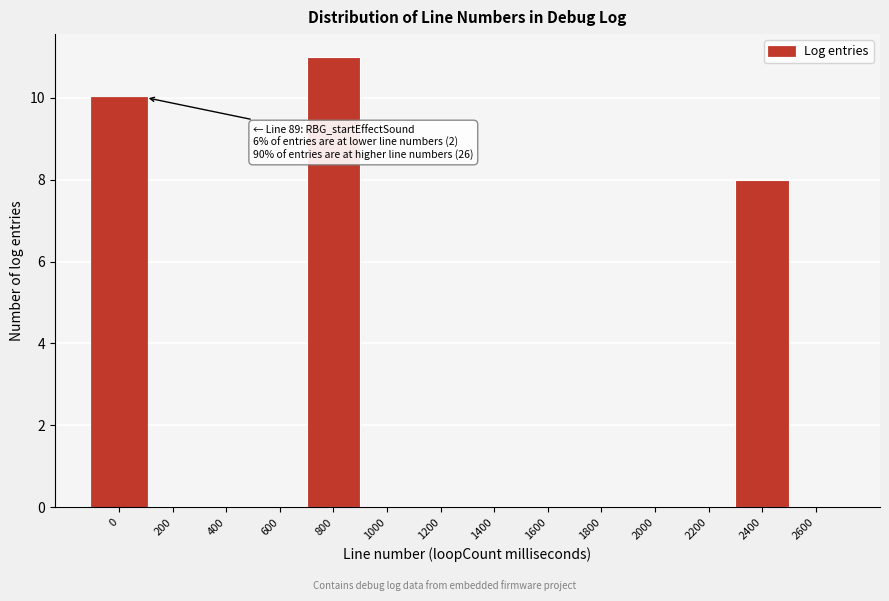

Reading left to right, list all the values displayed in this chart.

0=10	200=0	400=0	600=0	800=11	1000=0	1200=0	1400=0	1600=0	1800=0	2000=0	2200=0	2400=8	2600=0